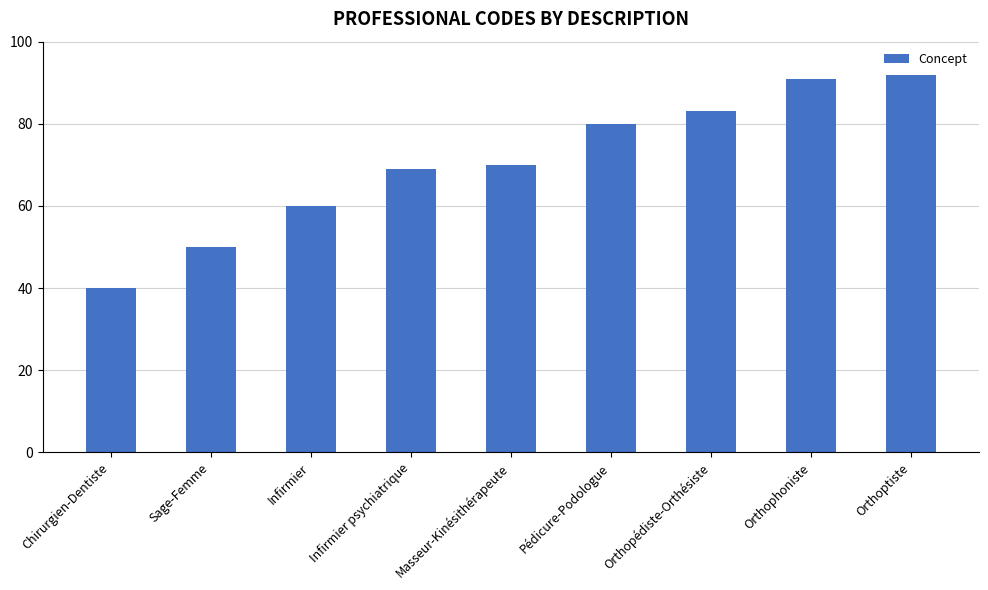

How many series are shown in this chart?

1